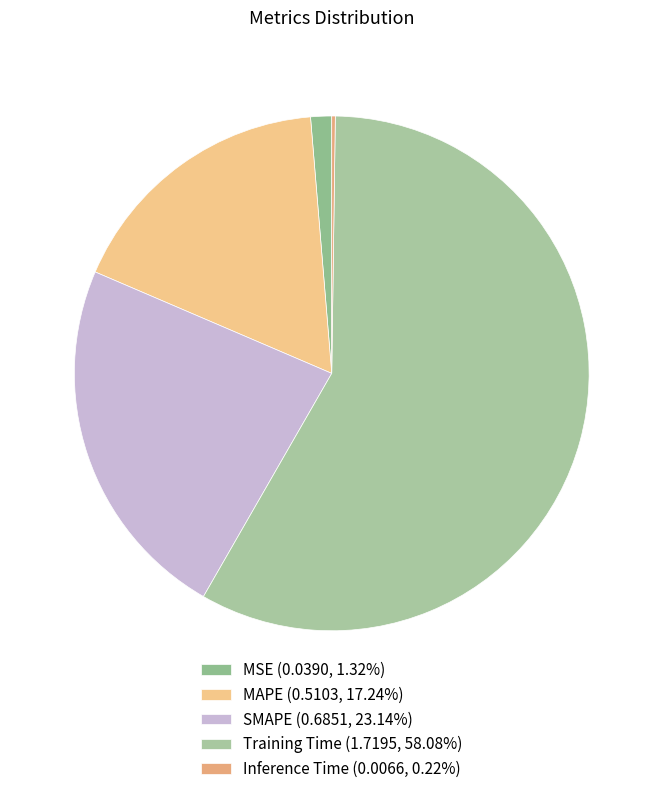

Which slice is the smallest?

Inference Time